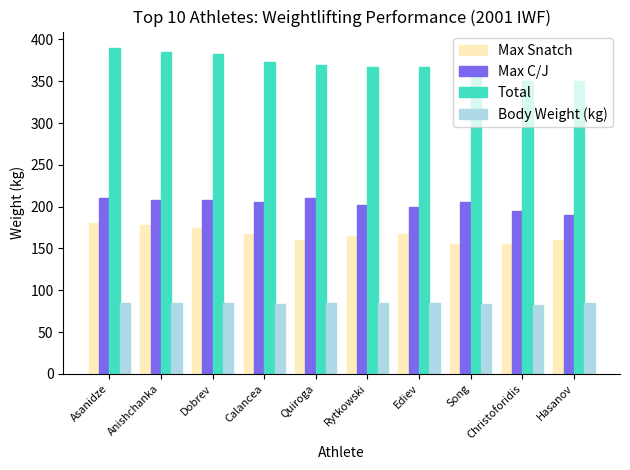

What is the spread (max minus min) of values at Christoforidis?

267.4